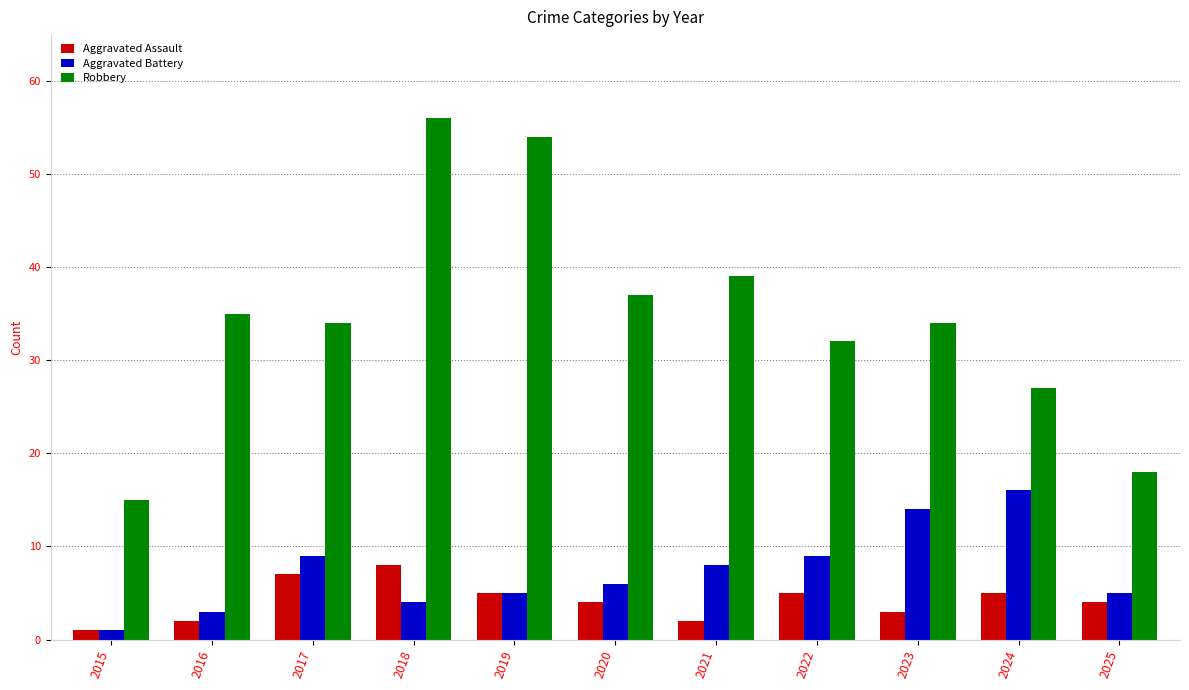

True or false: Robbery has a value of 56 at 2018.

True